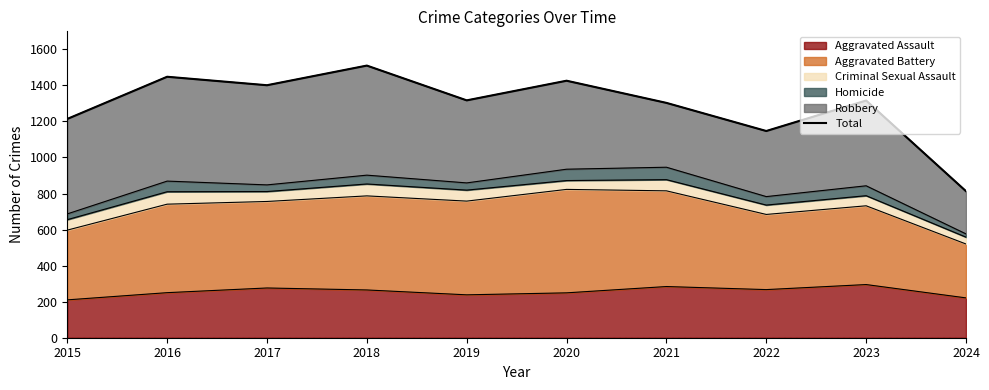

True or false: the data shows 929 at 2018.

False